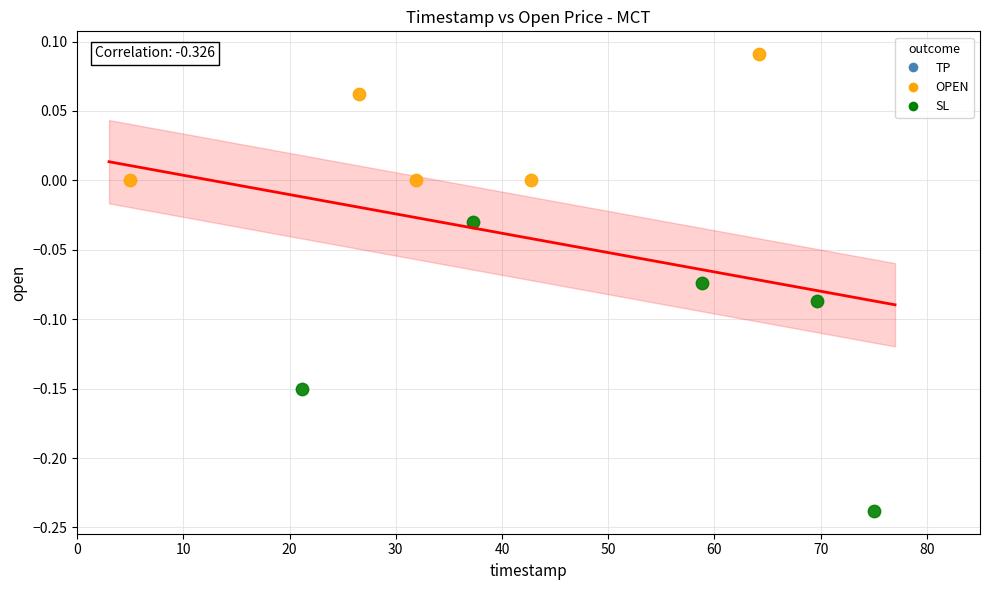

Which series reaches the minimum Y coordinate?

SL